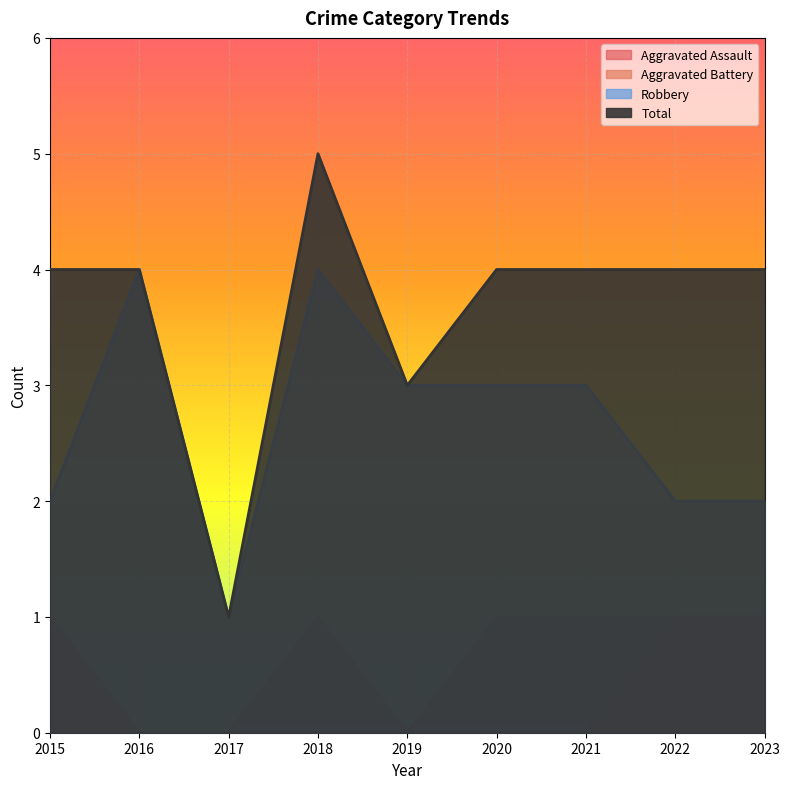

Reading left to right, list all the values displayed in this chart.

Aggravated Assault: 2015=1	2016=0	2017=0	2018=0	2019=0	2020=0	2021=0	2022=1	2023=1
Aggravated Battery: 2015=1	2016=0	2017=0	2018=1	2019=0	2020=1	2021=1	2022=1	2023=1
Robbery: 2015=2	2016=4	2017=1	2018=4	2019=3	2020=3	2021=3	2022=2	2023=2
Total: 2015=4	2016=4	2017=1	2018=5	2019=3	2020=4	2021=4	2022=4	2023=4